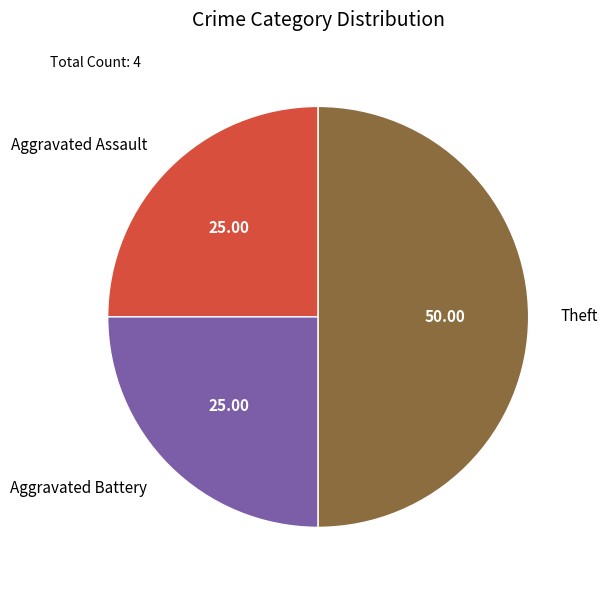

Is Aggravated Assault the majority of the pie?

No